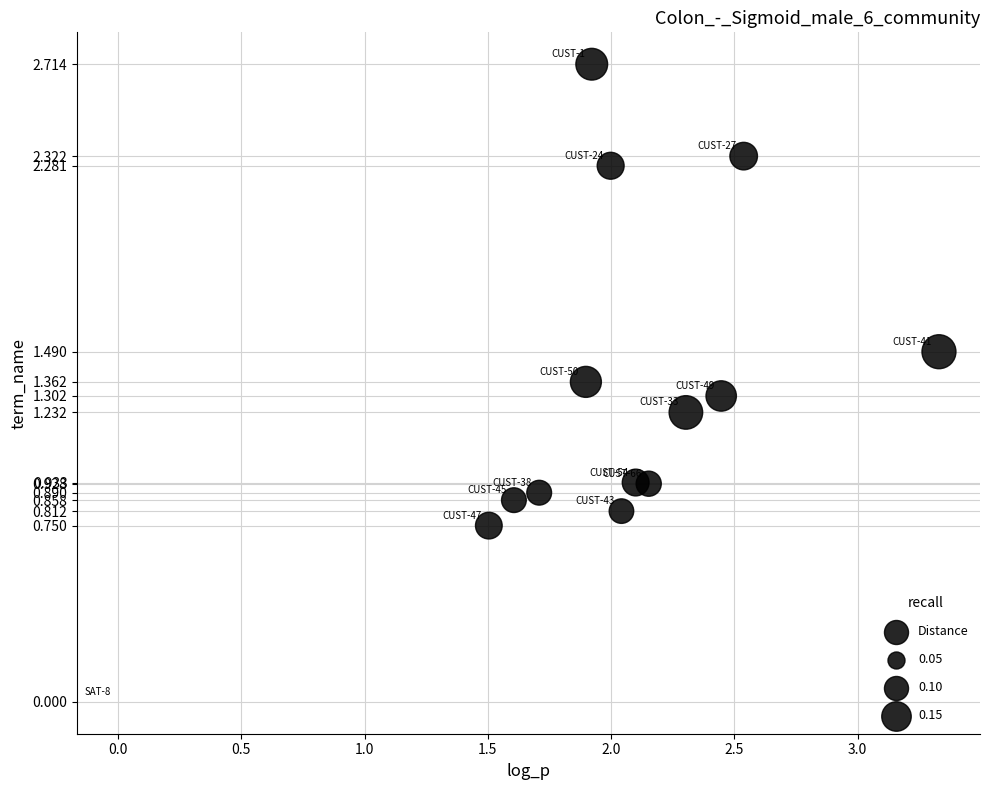

What is the range of X values (max minus min)?

3.3